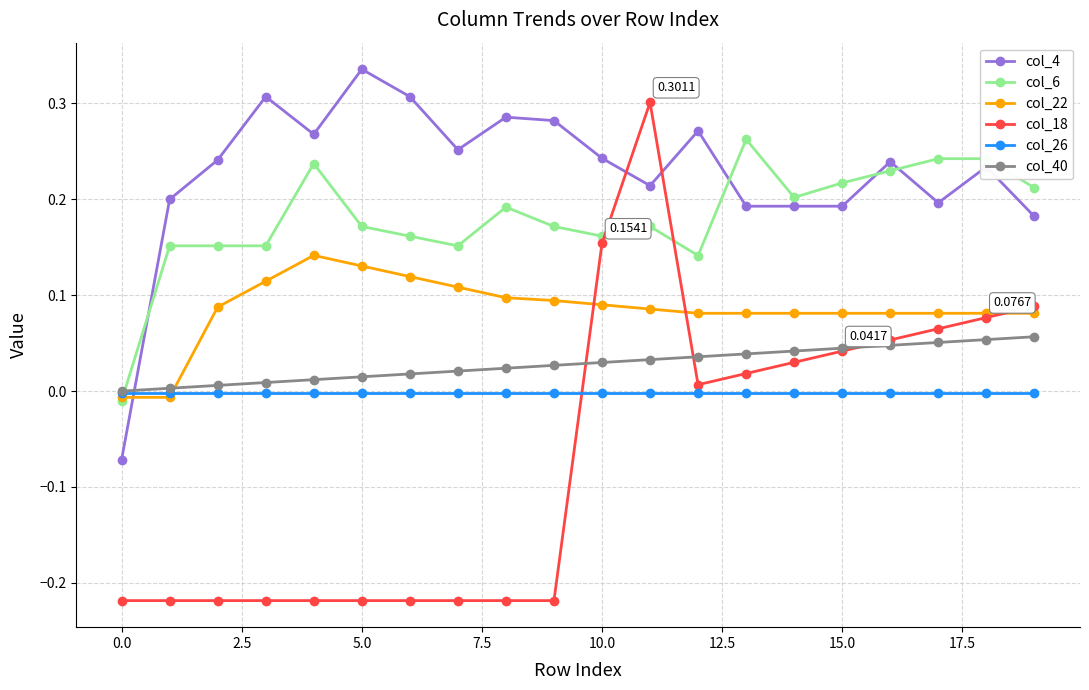

Rank the series by their maximum value, from highest to lowest.

col_4, col_18, col_6, col_22, col_40, col_26